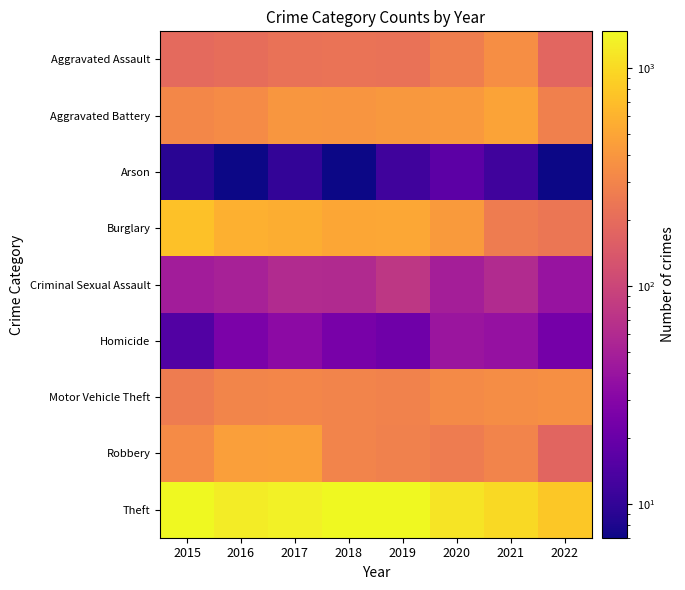

What is the minimum value shown in the chart?

7